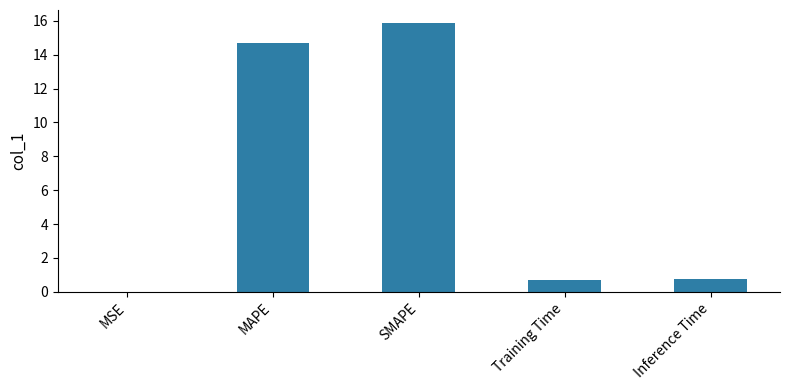

The value at SMAPE is 28.4. True or false?

False